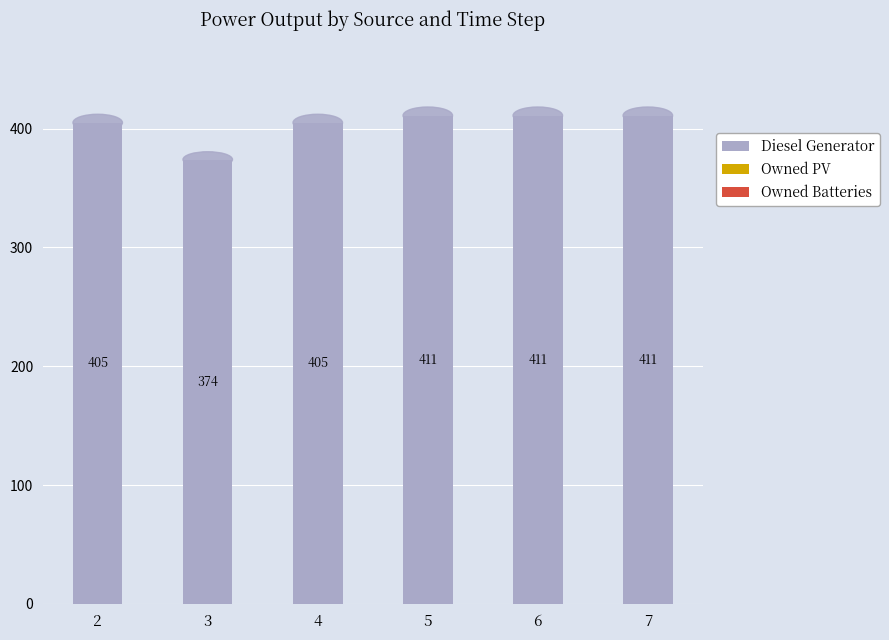

What value does the data have at 5?

411